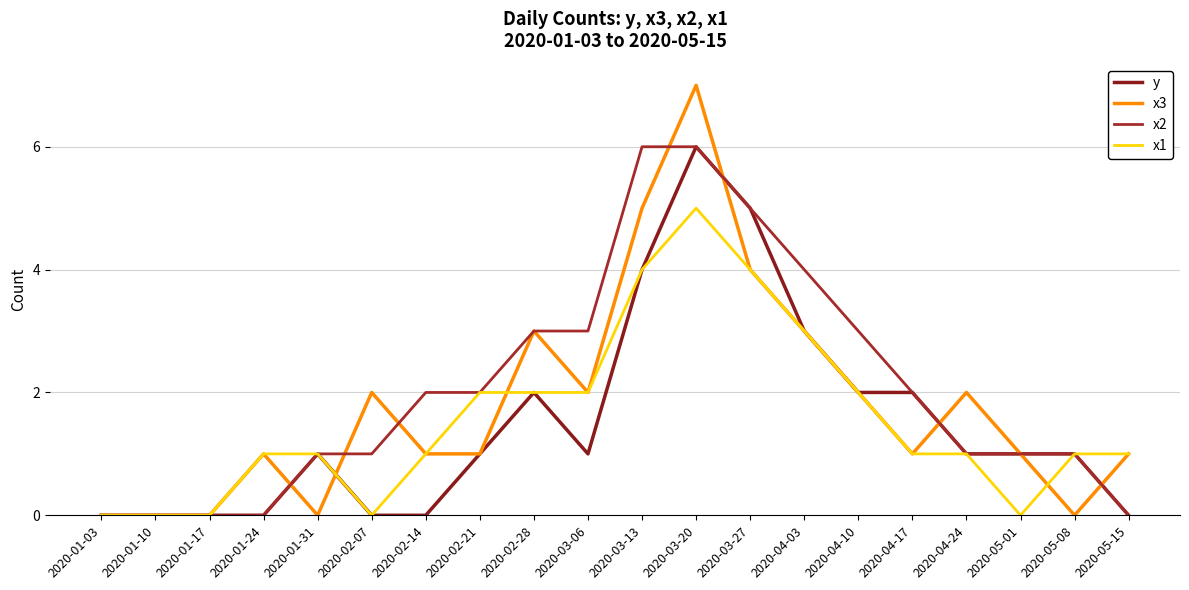

Count the number of data series in this chart.

4